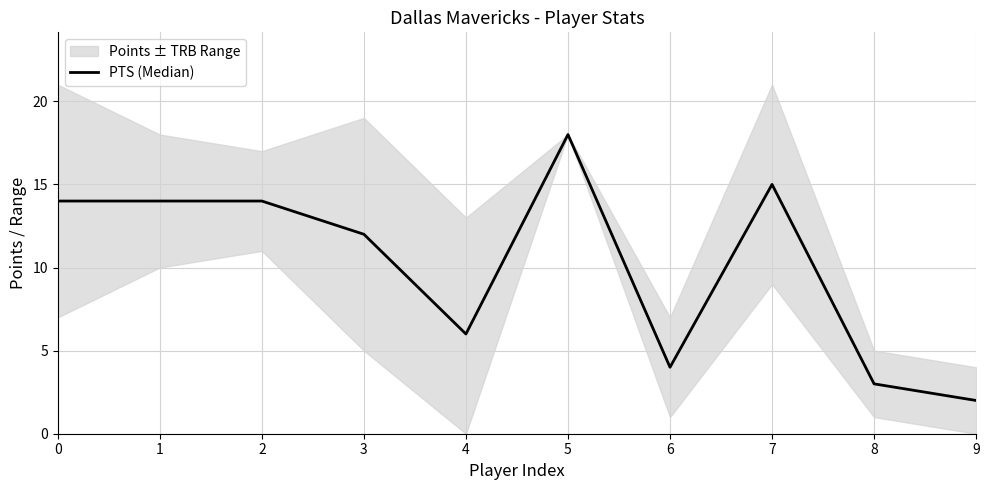

What is the ratio of the value at 1 to the value at 0?

1.0